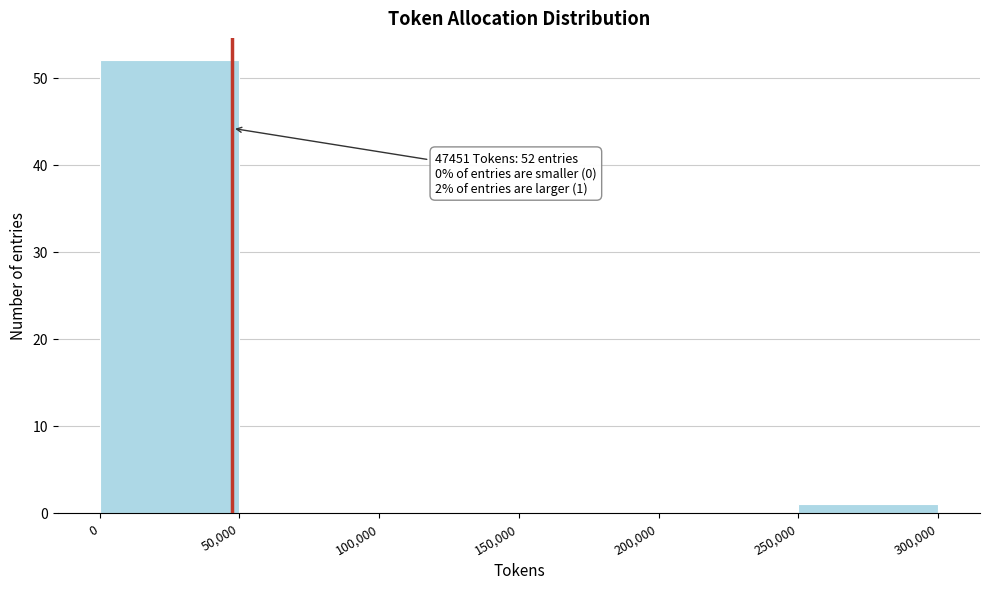

Over which range of the x-axis is the bar tallest?

0 to 50,000